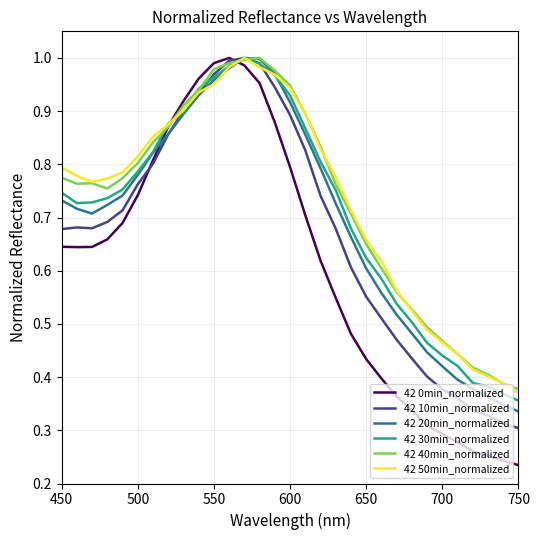

Which series has the widest spread of values?

42 0min_normalized